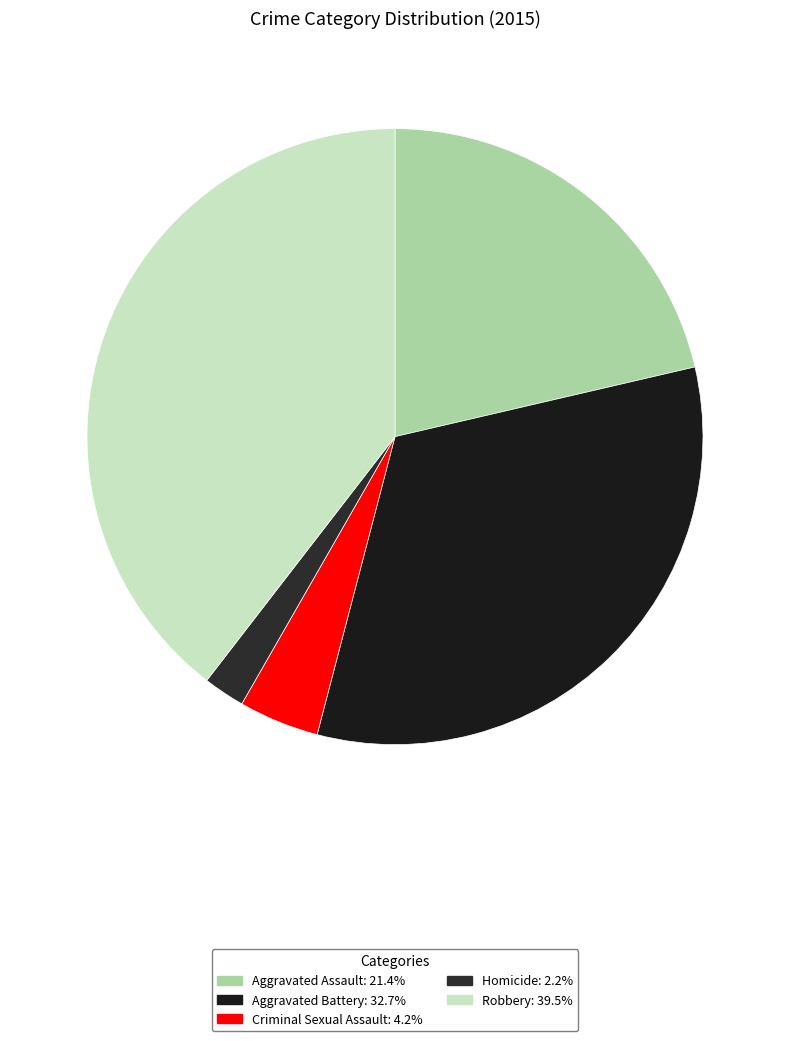

Is Aggravated Assault the majority of the pie?

No